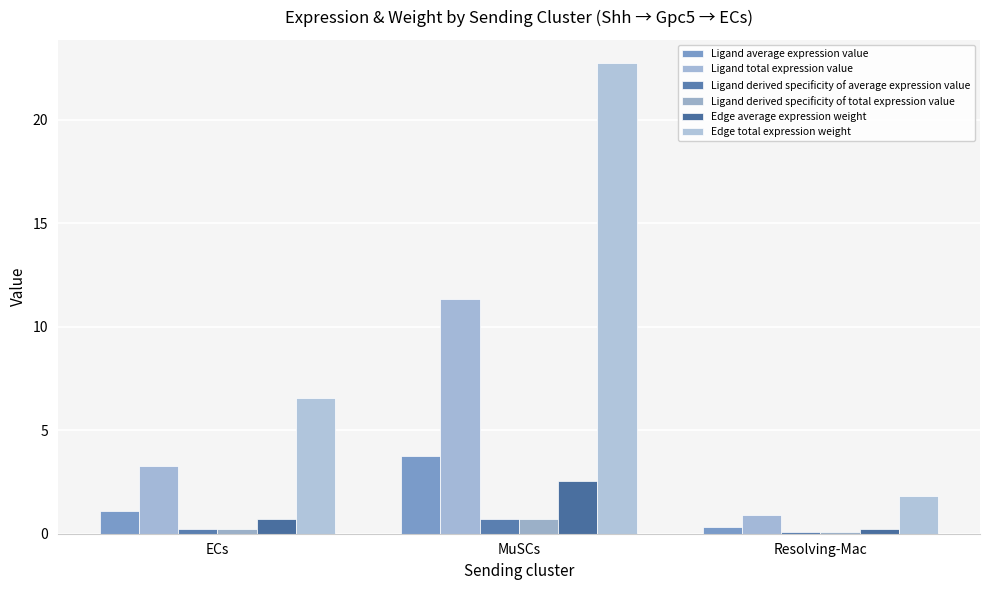

Reading right to left, extract all data points from this chart.

Ligand average expression value: 0.3	3.8	1.1
Ligand total expression value: 0.9	11.3	3.3
Ligand derived specificity of average expression value: 0.1	0.7	0.2
Ligand derived specificity of total expression value: 0.1	0.7	0.2
Edge average expression weight: 0.2	2.5	0.7
Edge total expression weight: 1.8	22.7	6.6